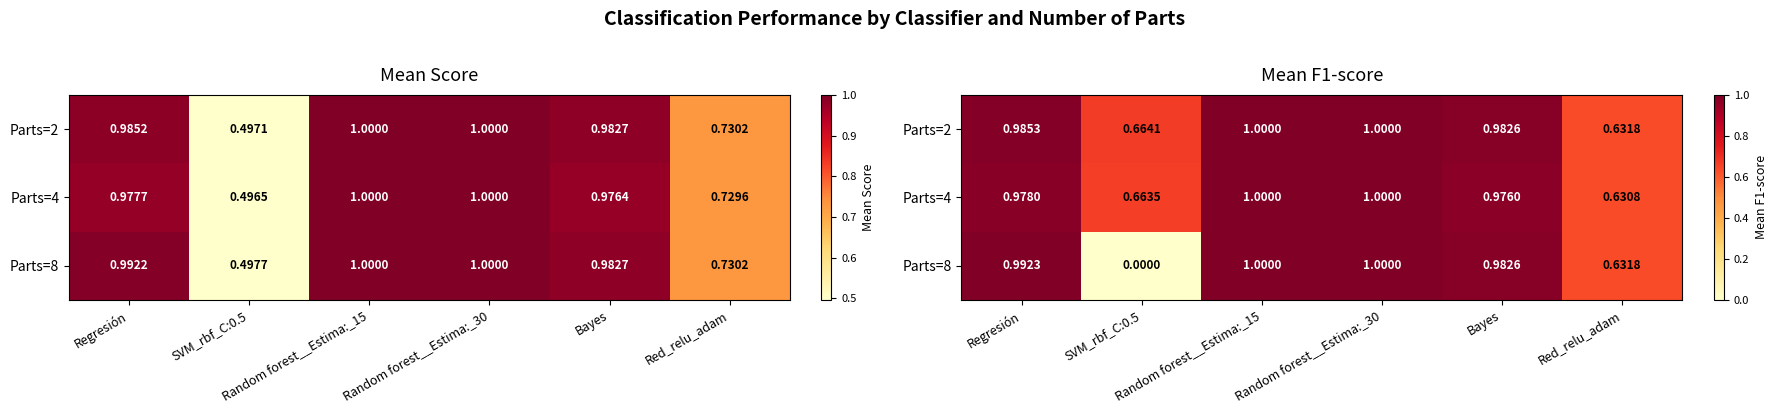

What is the total value across all series at Regresión?

3.0